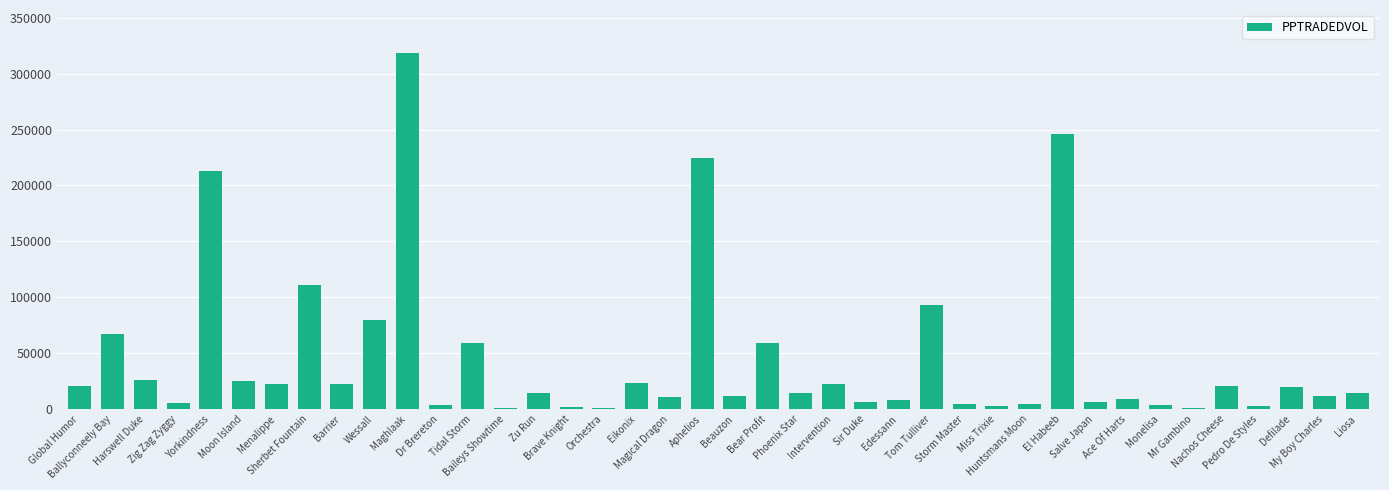

What is the greatest value displayed?

318651.1